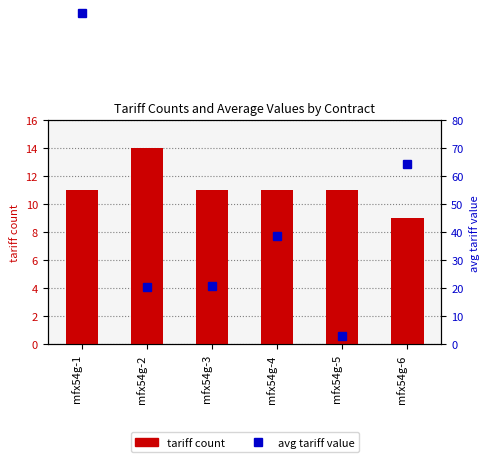

What is the sum of all tariff count values?

67.0